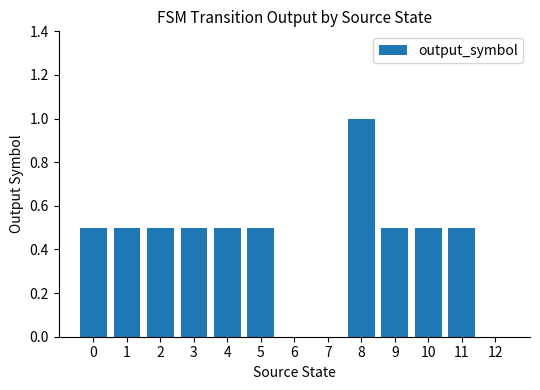

The chart shows a value of 0.3 at 3. True or false?

False